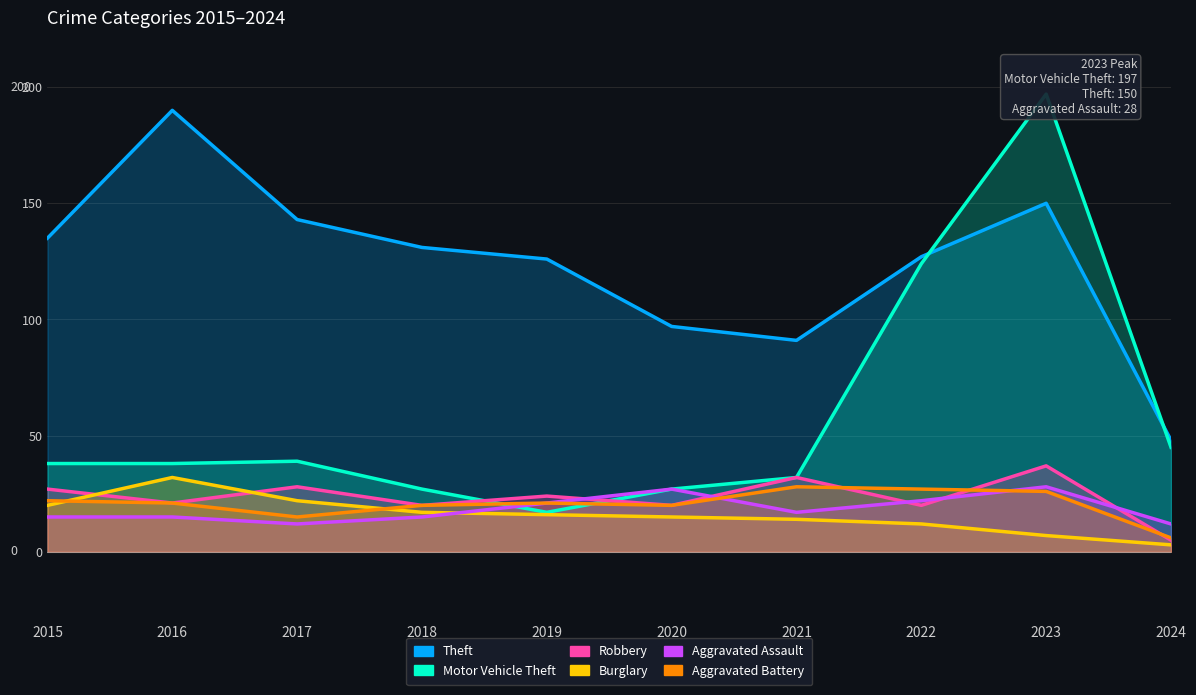

Rank the series by their maximum value, from highest to lowest.

Motor Vehicle Theft, Theft, Robbery, Burglary, Aggravated Assault, Aggravated Battery